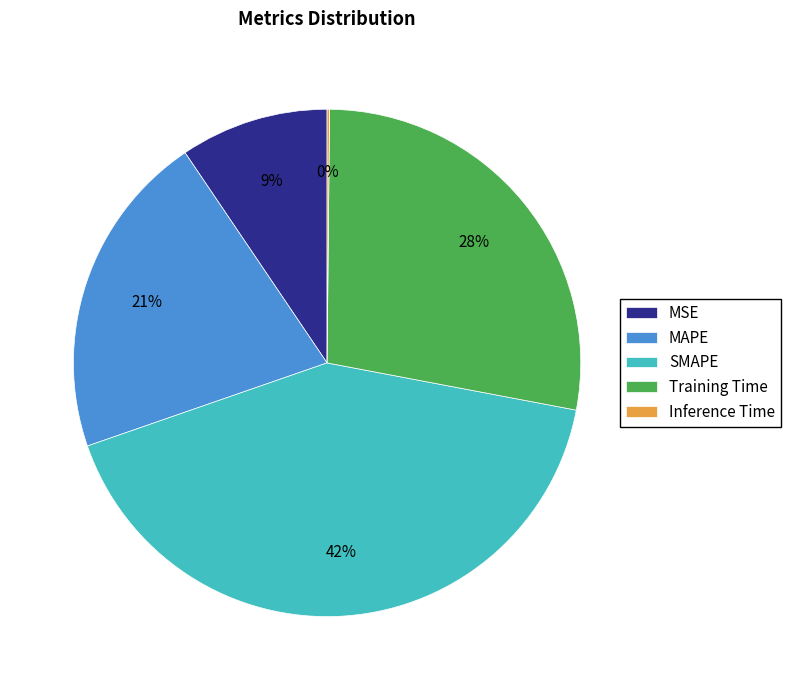

Which slice is the largest?

SMAPE